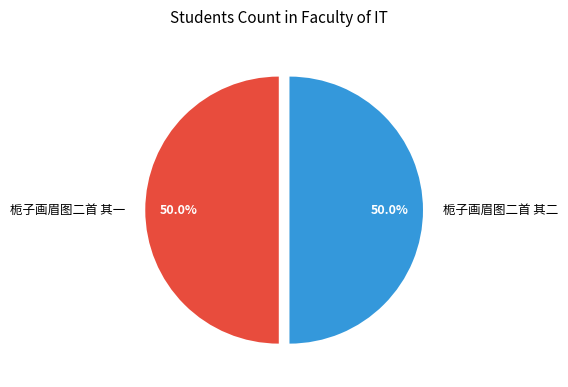

Approximately how many times larger is the value at 栀子画眉图二首 其一 compared to 栀子画眉图二首 其二?

1.0